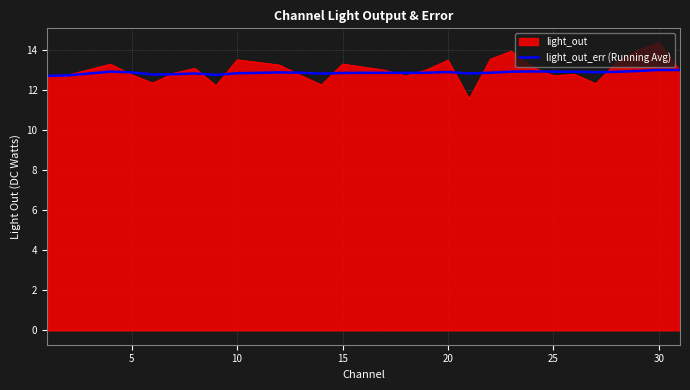

What is the maximum value for light_out_err (Running Avg)?

13.0